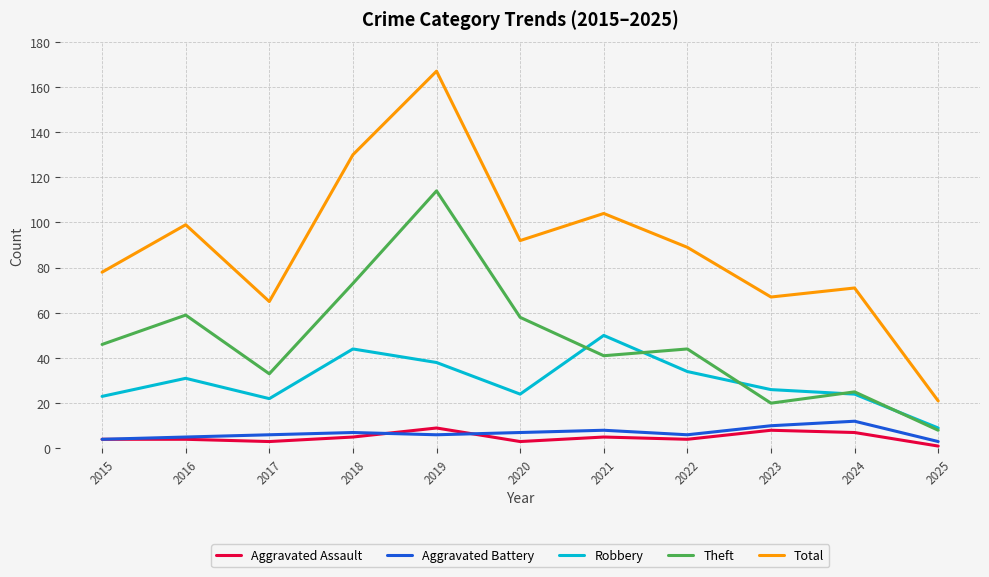

True or false: Robbery and Aggravated Assault intersect in this chart.

False